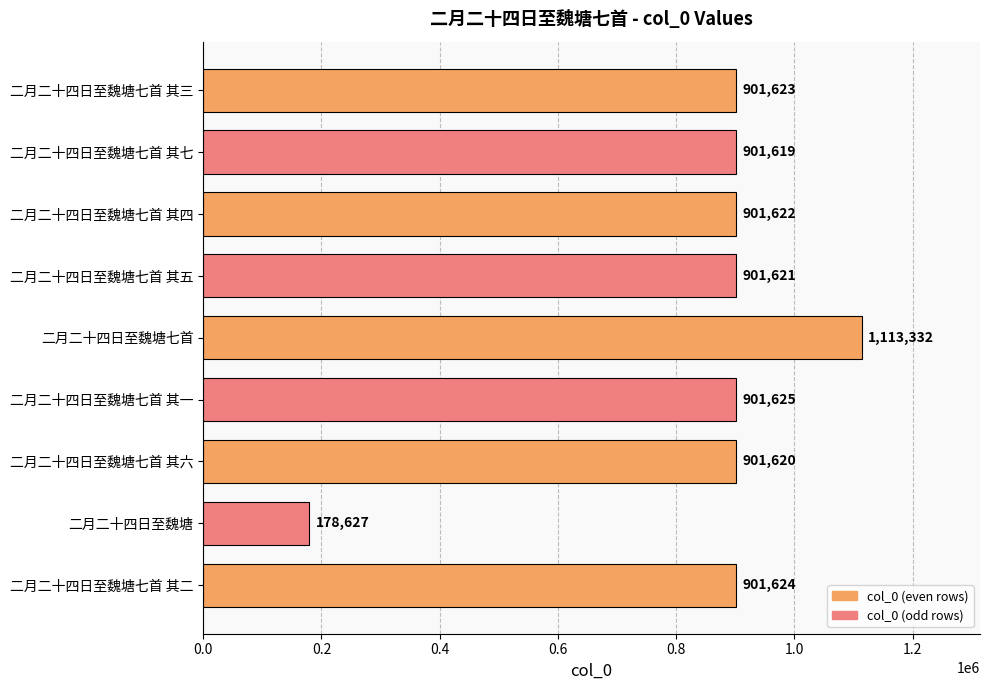

What position from the bottom is 二月二十四日至魏塘七首 其二?

1